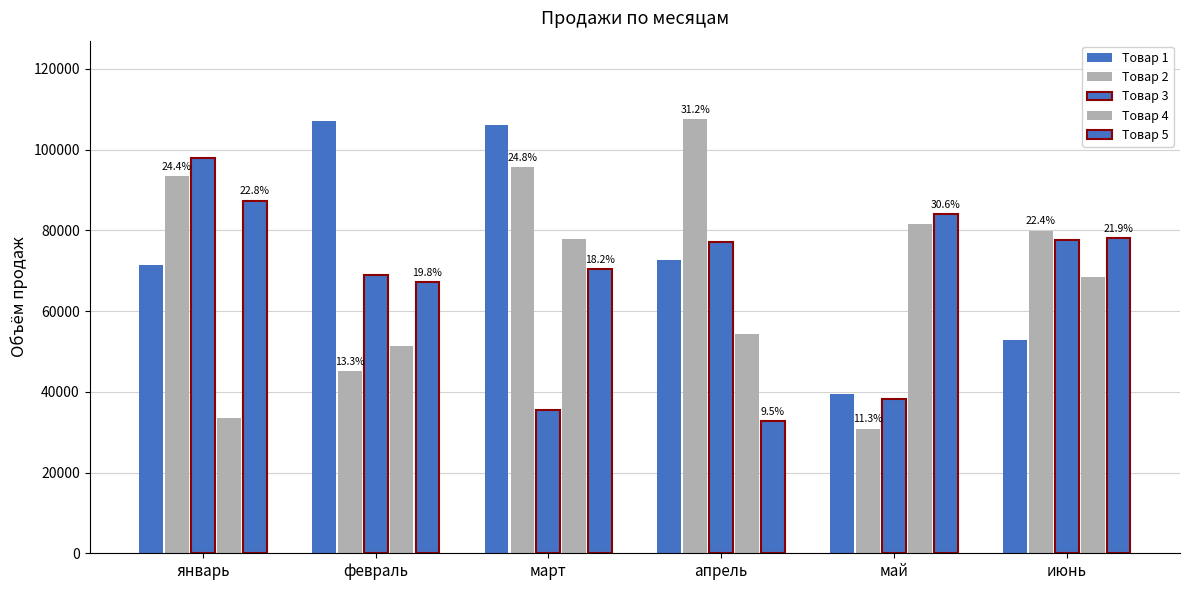

What is the label of the 1st bar from the left?

январь